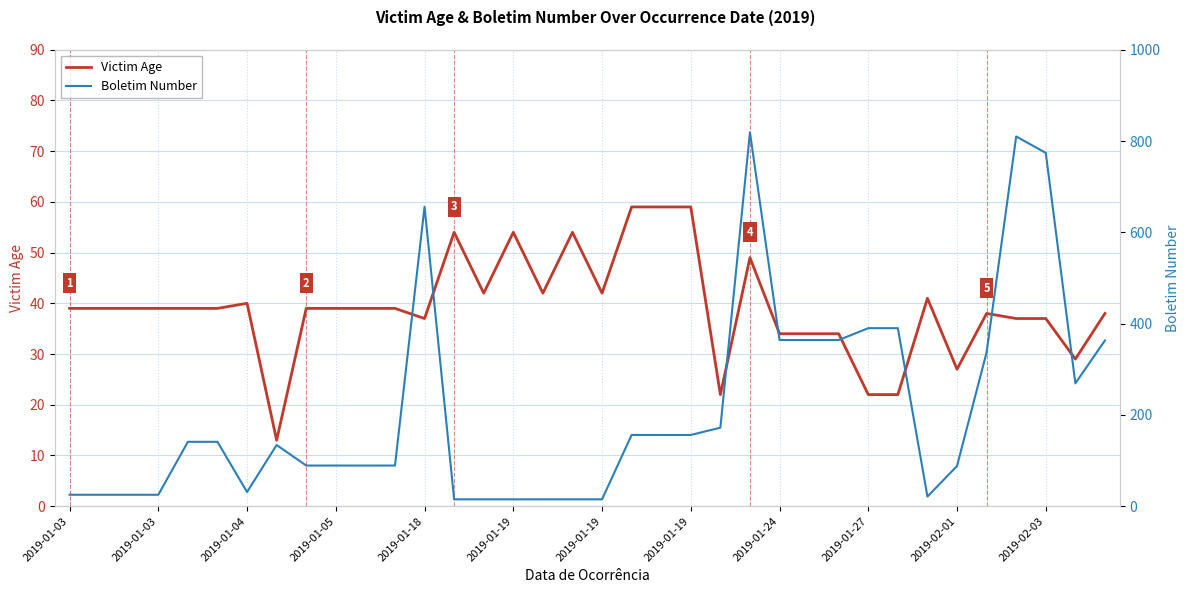

Which series changed the most between 2019-01-19 and 2019-01-19?

Boletim Number